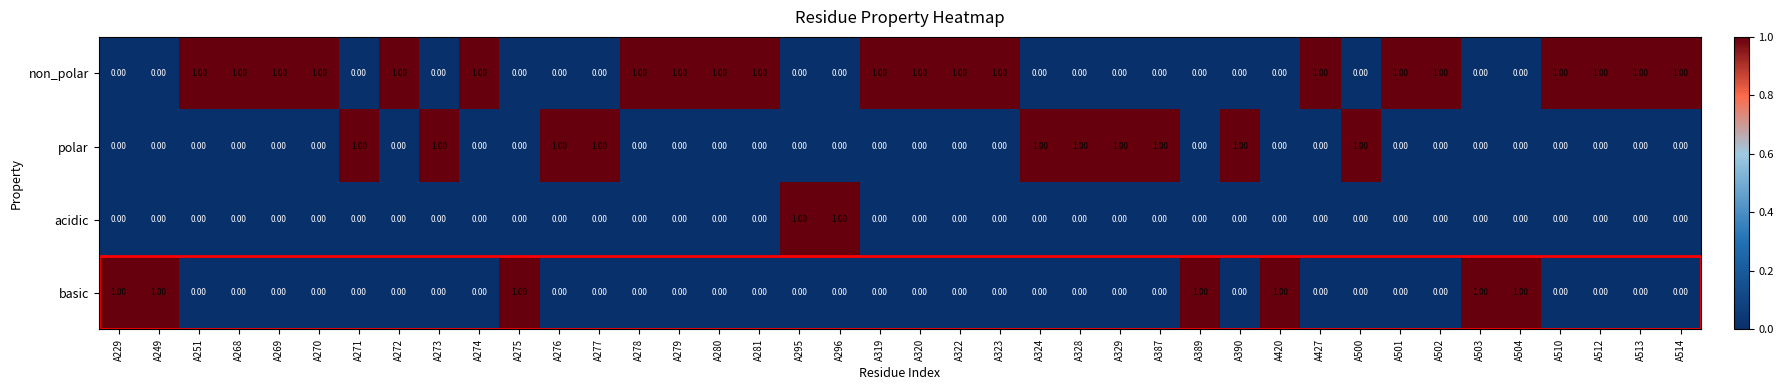

What is the sum of all basic values?

7